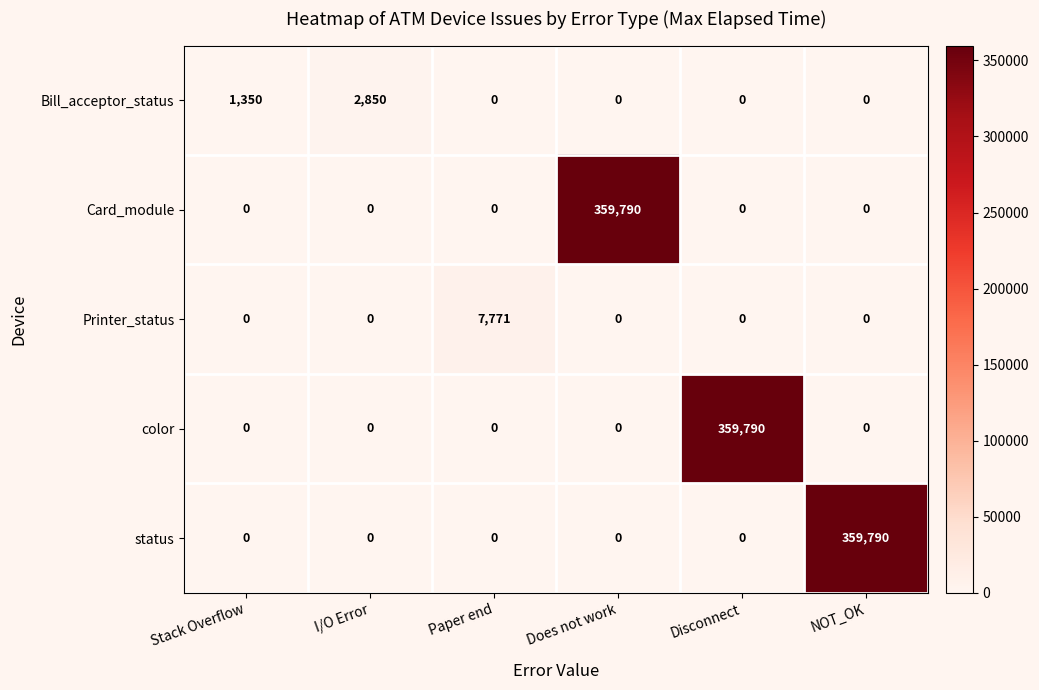

Between I/O Error and NOT_OK, which series saw the biggest shift?

status